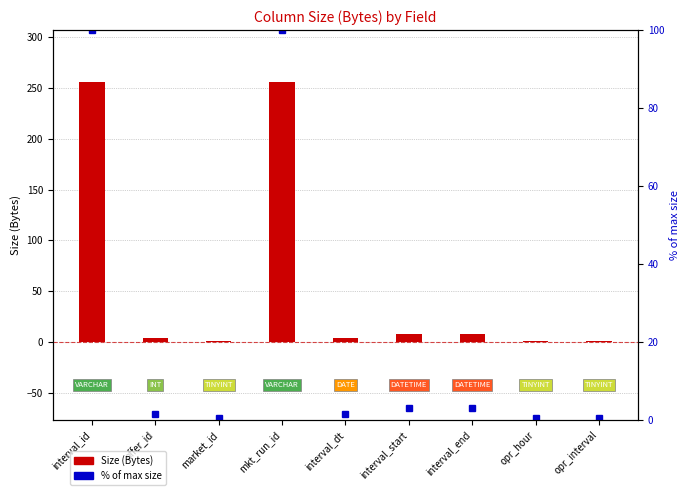

Reading left to right, what are all the values shown in this chart?

Size (Bytes): interval_id=256.0	offer_id=4.0	market_id=1.0	mkt_run_id=256.0	interval_dt=4.0	interval_start=8.0	interval_end=8.0	opr_hour=1.0	opr_interval=1.0
% of max size: interval_id=100.0	offer_id=1.6	market_id=0.4	mkt_run_id=100.0	interval_dt=1.6	interval_start=3.1	interval_end=3.1	opr_hour=0.4	opr_interval=0.4